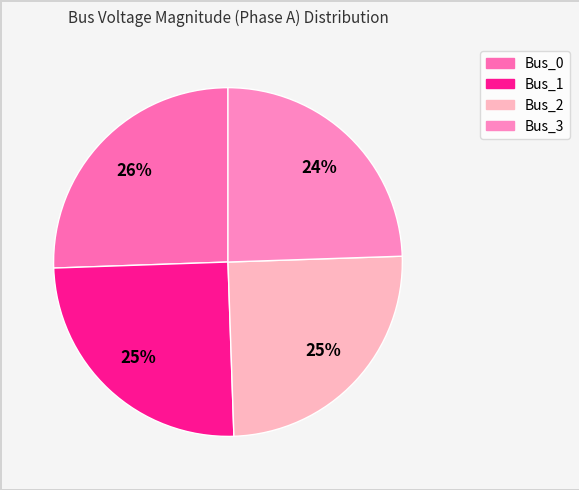

What percentage is the Bus_0 slice, to the nearest percent?

26%